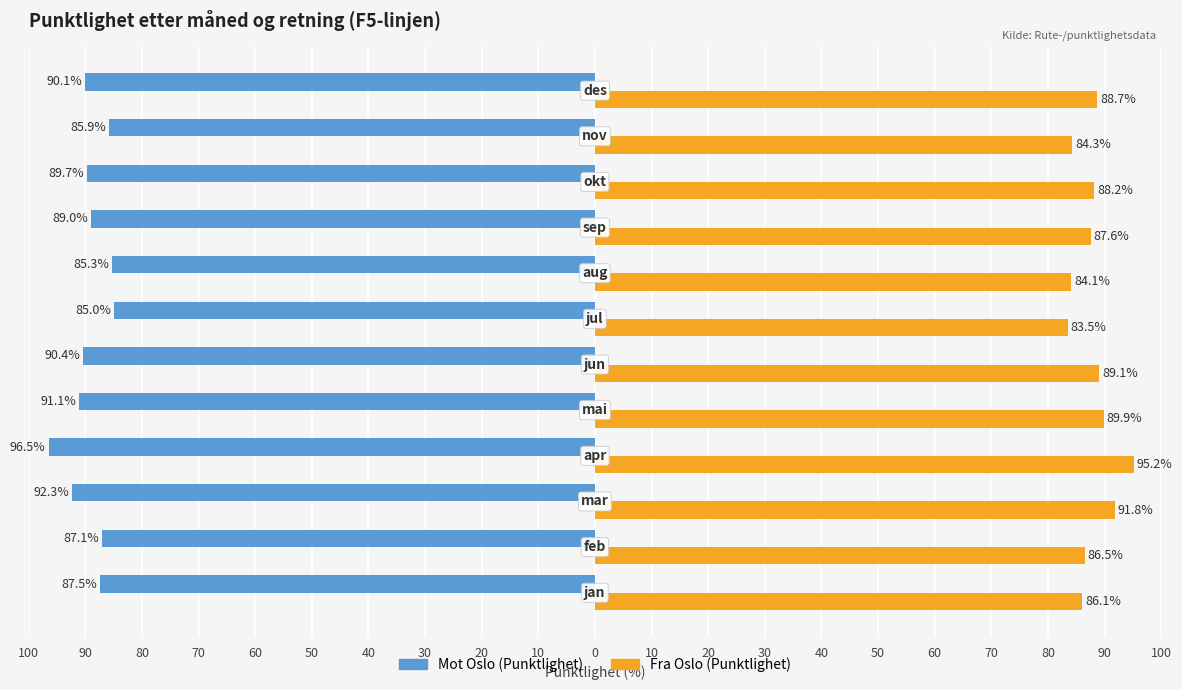

Reading left to right, extract all data points from this chart.

Mot Oslo (Punktlighet): 100=-87.5	90=-87.1	80=-92.3	70=-96.5	60=-91.1	50=-90.4	40=-85.0	30=-85.3	20=-89.0	10=-89.7	0=-85.9	10=-90.1
Fra Oslo (Punktlighet): 100=86.1	90=86.5	80=91.8	70=95.2	60=89.9	50=89.1	40=83.5	30=84.1	20=87.6	10=88.2	0=84.3	10=88.7